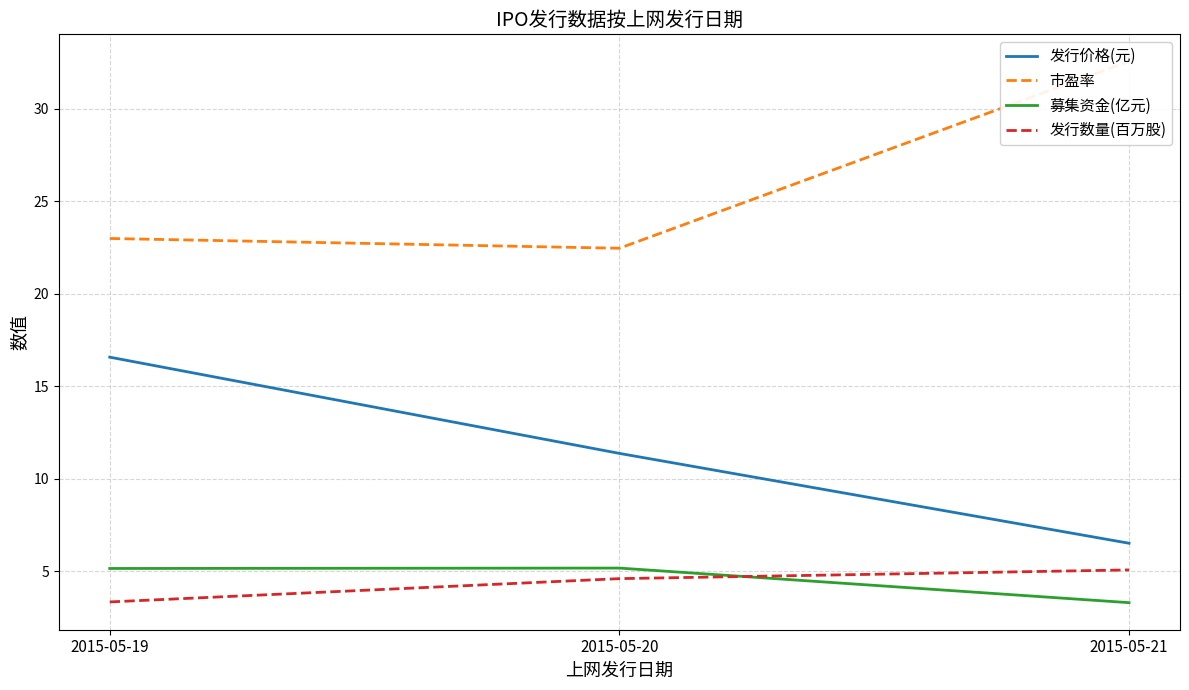

Reading left to right, list all the values displayed in this chart.

发行价格(元): 16.6	11.4	6.5
市盈率: 23.0	22.5	32.5
募集资金(亿元): 5.1	5.2	3.3
发行数量(百万股): 3.3	4.6	5.1